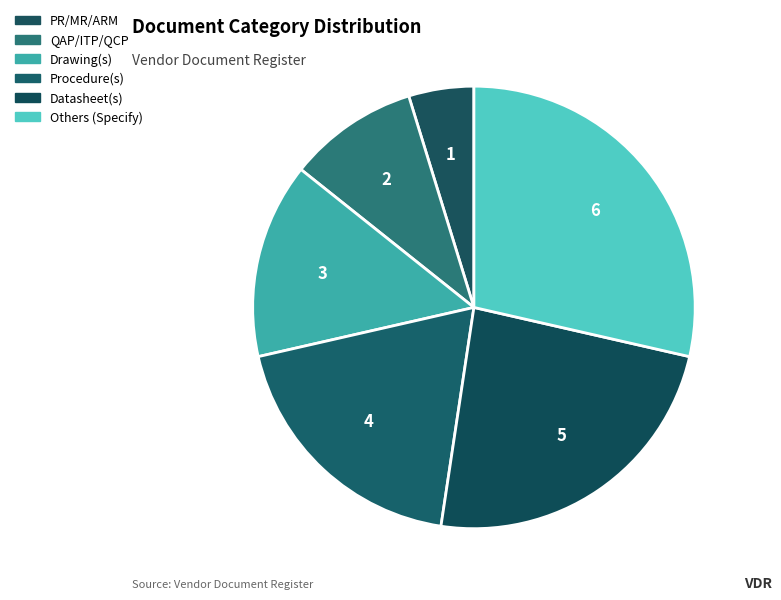

To the nearest percent, what is the difference between the largest and smallest slice percentages?

24%